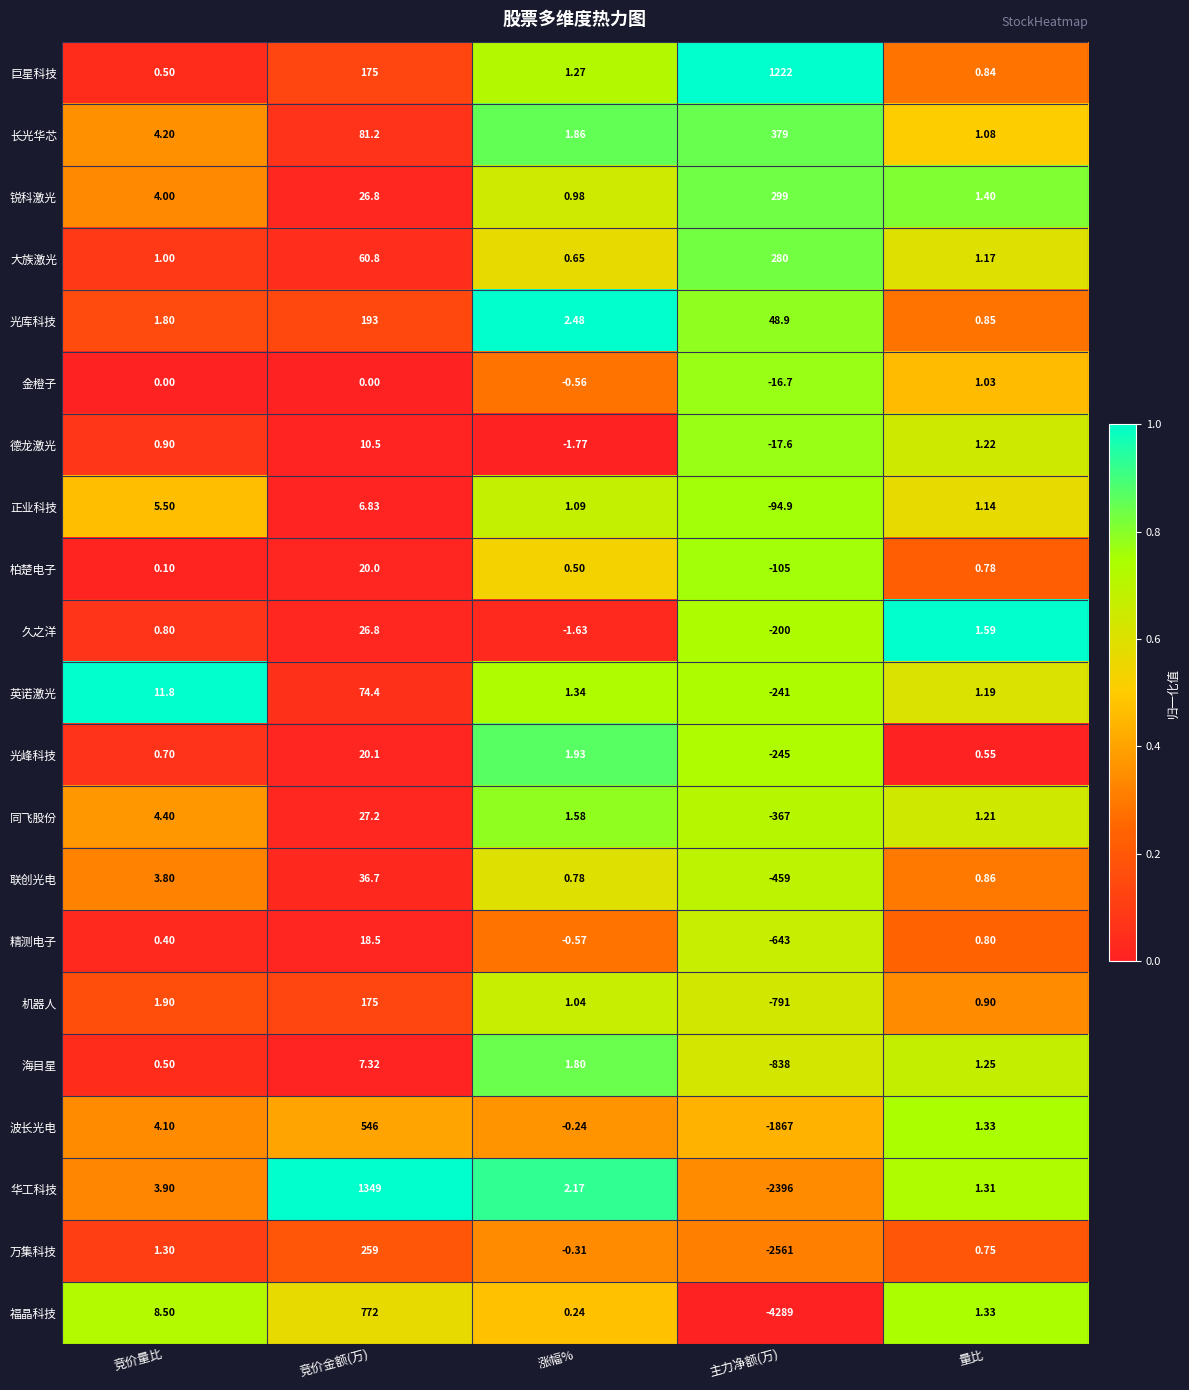

Which series changed the most between 竞价量比 and 主力净额(万)?

福晶科技